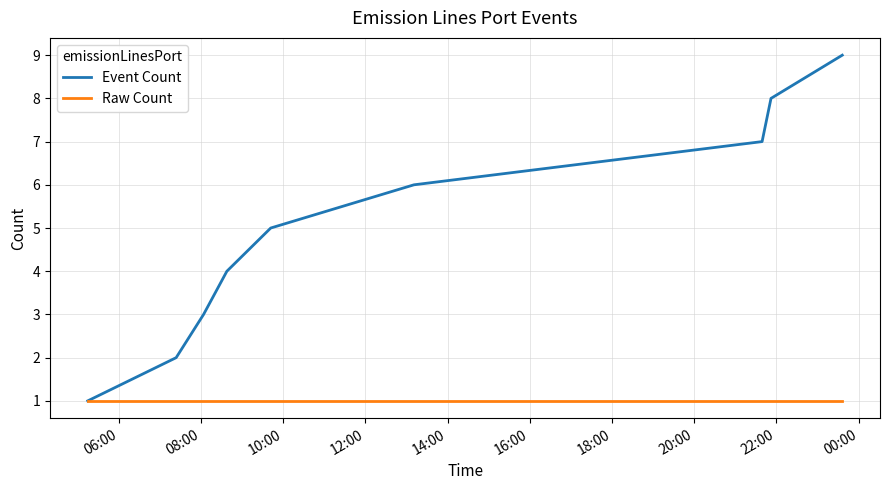

True or false: Event Count has more than 0 points higher than both neighbors.

False